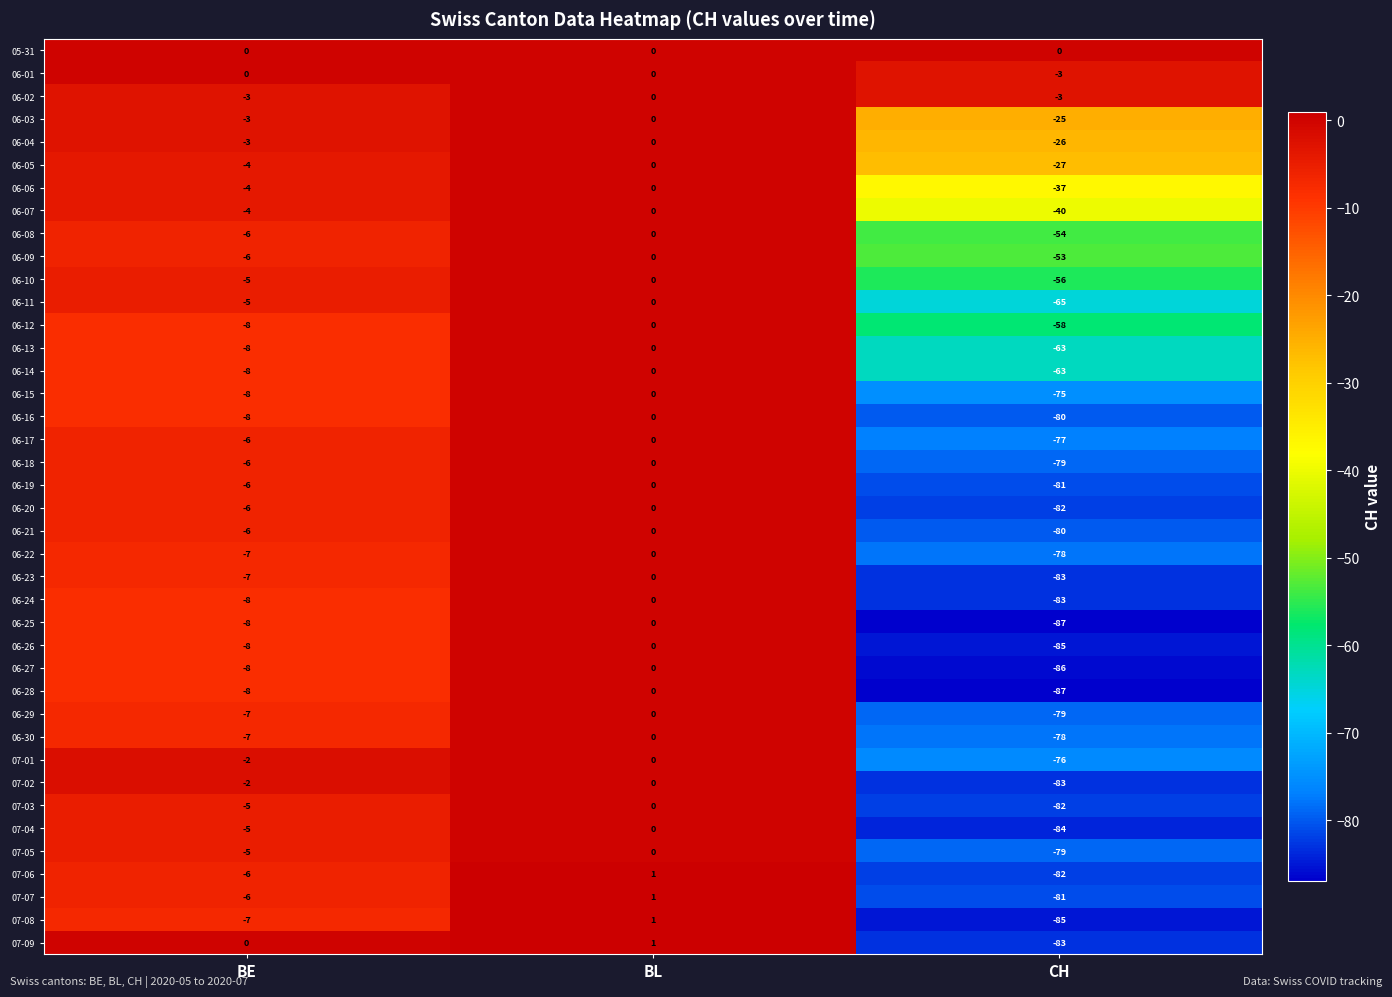

The value of 06-08 at BL is -27. True or false?

False